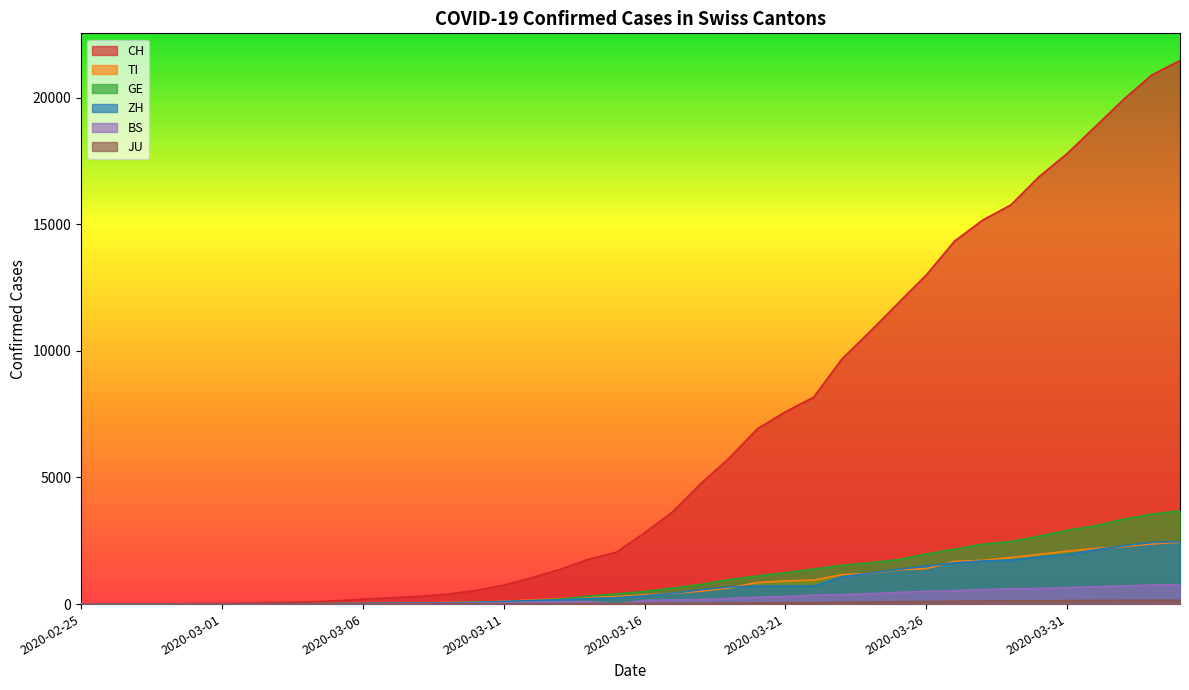

Reading left to right, extract all data points from this chart.

CH: 2020-02-25=0	2020-02-26=2	2020-02-27=6	2020-02-28=13	2020-02-29=22	2020-03-01=30	2020-03-02=42	2020-03-03=61	2020-03-04=84	2020-03-05=126	2020-03-06=194	2020-03-07=252	2020-03-08=304	2020-03-09=391	2020-03-10=542	2020-03-11=749	2020-03-12=1046	2020-03-13=1373	2020-03-14=1768	2020-03-15=2052	2020-03-16=2817	2020-03-17=3651	2020-03-18=4767	2020-03-19=5764	2020-03-20=6923	2020-03-21=7598	2020-03-22=8172	2020-03-23=9679	2020-03-24=10766	2020-03-25=11890	2020-03-26=13004	2020-03-27=14337	2020-03-28=15169	2020-03-29=15767	2020-03-30=16883	2020-03-31=17800	2020-04-01=18867	2020-04-02=19933	2020-04-03=20899	2020-04-04=21469
TI: 2020-02-25=0	2020-02-26=1	2020-02-27=1	2020-02-28=1	2020-02-29=2	2020-03-01=2	2020-03-02=4	2020-03-03=8	2020-03-04=13	2020-03-05=25	2020-03-06=28	2020-03-07=41	2020-03-08=49	2020-03-09=61	2020-03-10=75	2020-03-11=108	2020-03-12=163	2020-03-13=206	2020-03-14=265	2020-03-15=293	2020-03-16=368	2020-03-17=426	2020-03-18=511	2020-03-19=638	2020-03-20=849	2020-03-21=916	2020-03-22=945	2020-03-23=1162	2020-03-24=1209	2020-03-25=1354	2020-03-26=1401	2020-03-27=1688	2020-03-28=1727	2020-03-29=1837	2020-03-30=1962	2020-03-31=2091	2020-04-01=2195	2020-04-02=2271	2020-04-03=2377	2020-04-04=2442
GE: 2020-02-25=0	2020-02-26=1	2020-02-27=1	2020-02-28=4	2020-02-29=7	2020-03-01=10	2020-03-02=11	2020-03-03=14	2020-03-04=14	2020-03-05=17	2020-03-06=21	2020-03-07=32	2020-03-08=40	2020-03-09=50	2020-03-10=75	2020-03-11=91	2020-03-12=123	2020-03-13=197	2020-03-14=310	2020-03-15=403	2020-03-16=497	2020-03-17=633	2020-03-18=778	2020-03-19=967	2020-03-20=1110	2020-03-21=1241	2020-03-22=1383	2020-03-23=1532	2020-03-24=1632	2020-03-25=1755	2020-03-26=1981	2020-03-27=2169	2020-03-28=2365	2020-03-29=2472	2020-03-30=2682	2020-03-31=2914	2020-04-01=3094	2020-04-02=3354	2020-04-03=3553	2020-04-04=3685
ZH: 2020-02-25=0	2020-02-26=0	2020-02-27=2	2020-02-28=2	2020-02-29=6	2020-03-01=7	2020-03-02=11	2020-03-03=14	2020-03-04=16	2020-03-05=24	2020-03-06=30	2020-03-07=35	2020-03-08=41	2020-03-09=50	2020-03-10=63	2020-03-11=102	2020-03-12=141	2020-03-13=164	2020-03-14=219	2020-03-15=251	2020-03-16=327	2020-03-17=430	2020-03-18=569	2020-03-19=680	2020-03-20=712	2020-03-21=712	2020-03-22=712	2020-03-23=1076	2020-03-24=1224	2020-03-25=1371	2020-03-26=1503	2020-03-27=1630	2020-03-28=1704	2020-03-29=1736	2020-03-30=1862	2020-03-31=1953	2020-04-01=2142	2020-04-02=2306	2020-04-03=2434	2020-04-04=2467
BS: 2020-02-25=0	2020-02-26=0	2020-02-27=1	2020-02-28=1	2020-02-29=1	2020-03-01=1	2020-03-02=1	2020-03-03=3	2020-03-04=3	2020-03-05=8	2020-03-06=15	2020-03-07=21	2020-03-08=24	2020-03-09=28	2020-03-10=33	2020-03-11=49	2020-03-12=73	2020-03-13=92	2020-03-14=100	2020-03-15=0	2020-03-16=143	2020-03-17=164	2020-03-18=181	2020-03-19=220	2020-03-20=270	2020-03-21=297	2020-03-22=356	2020-03-23=374	2020-03-24=410	2020-03-25=462	2020-03-26=501	2020-03-27=530	2020-03-28=569	2020-03-29=605	2020-03-30=617	2020-03-31=653	2020-04-01=687	2020-04-02=714	2020-04-03=754	2020-04-04=767
JU: 2020-02-25=0	2020-02-26=0	2020-02-27=1	2020-02-28=1	2020-02-29=1	2020-03-01=1	2020-03-02=1	2020-03-03=2	2020-03-04=2	2020-03-05=4	2020-03-06=4	2020-03-07=5	2020-03-08=5	2020-03-09=7	2020-03-10=7	2020-03-11=7	2020-03-12=12	2020-03-13=17	2020-03-14=18	2020-03-15=19	2020-03-16=25	2020-03-17=29	2020-03-18=32	2020-03-19=36	2020-03-20=44	2020-03-21=54	2020-03-22=61	2020-03-23=69	2020-03-24=82	2020-03-25=92	2020-03-26=100	2020-03-27=114	2020-03-28=119	2020-03-29=127	2020-03-30=128	2020-03-31=140	2020-04-01=145	2020-04-02=149	2020-04-03=149	2020-04-04=154